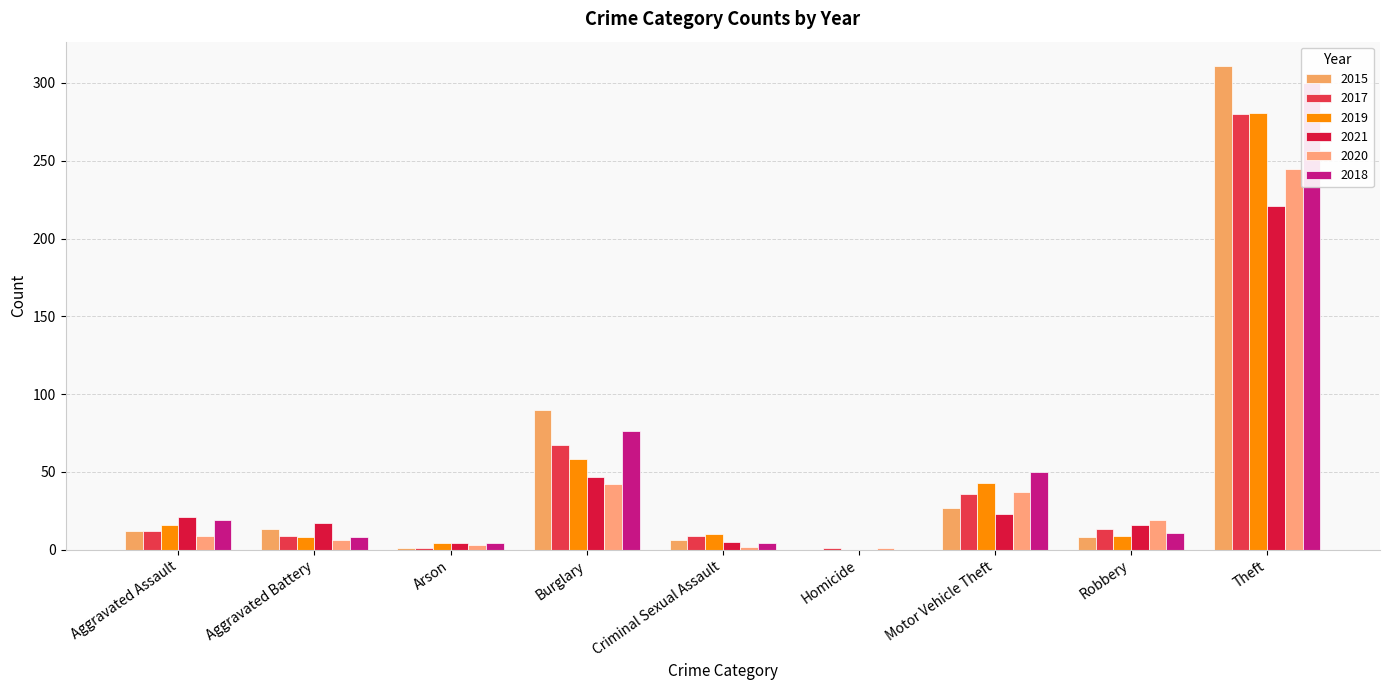

How many bars are there in each group?

6